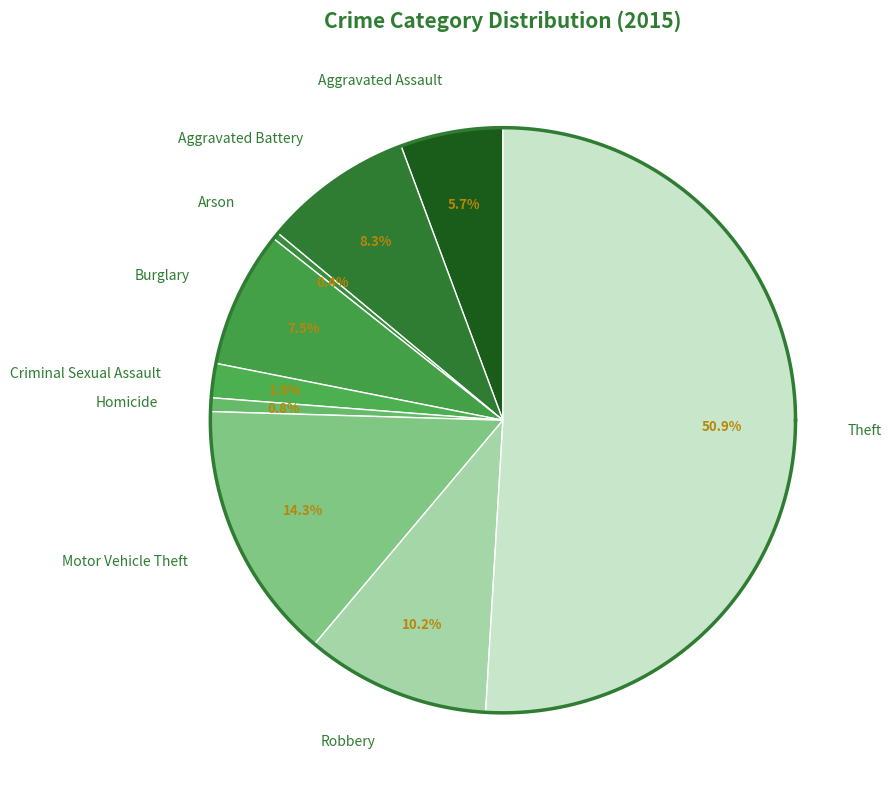

How much of the chart is everything except Motor Vehicle Theft?

85.7%